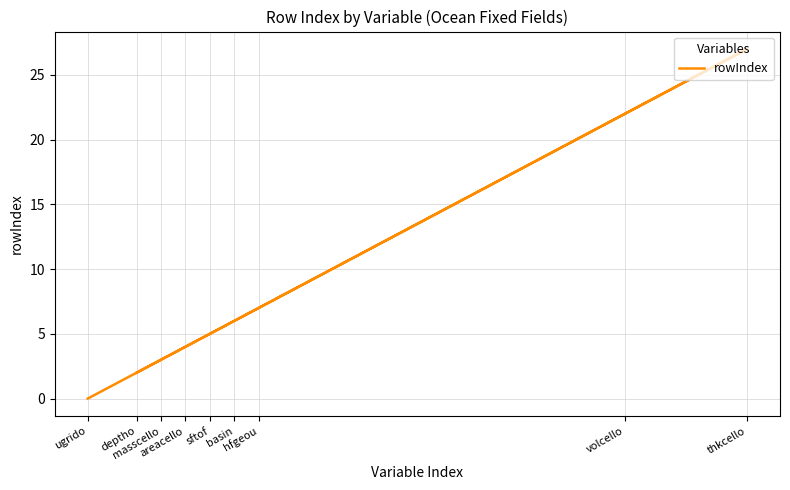

The value at sftof is 2. True or false?

False